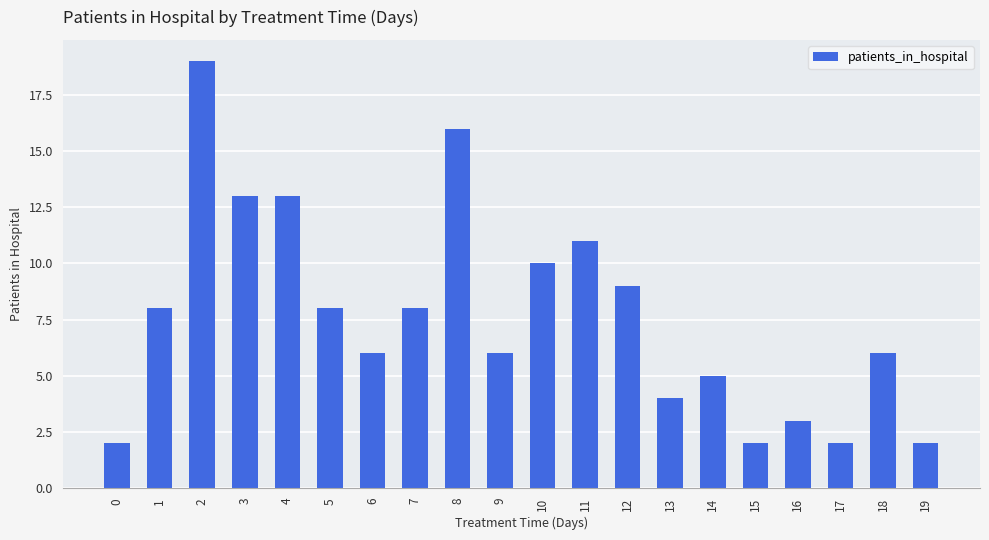

What is the value of the 7th bar from the left?

6